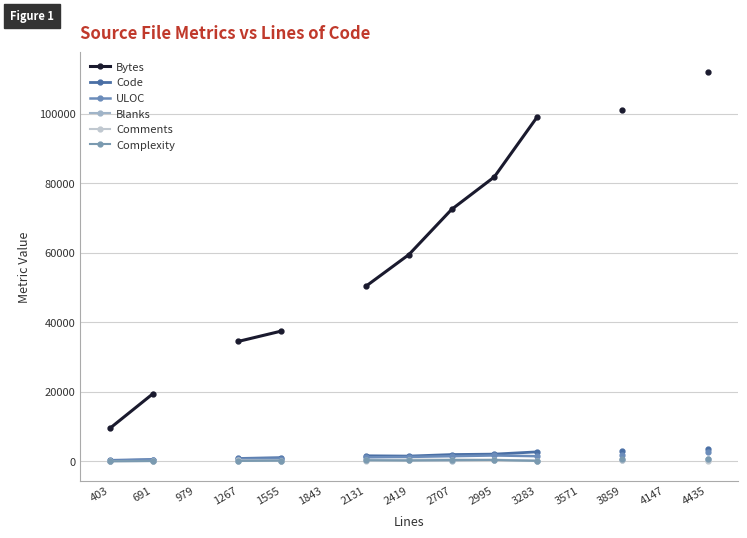

What is the value of the Code point at the 8th from the left?

1516.7